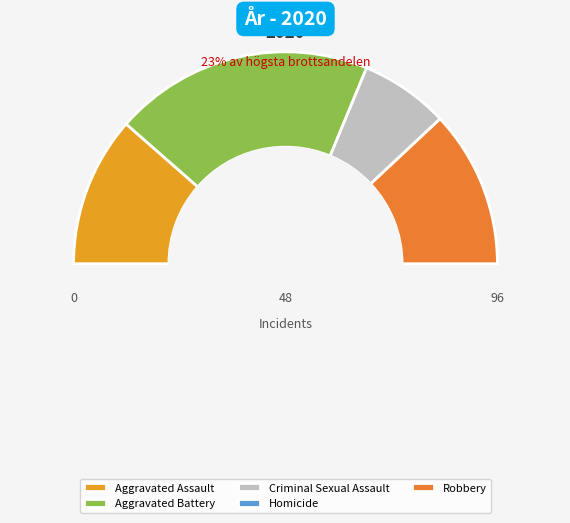

Is there any slice that represents more than half of the pie?

No